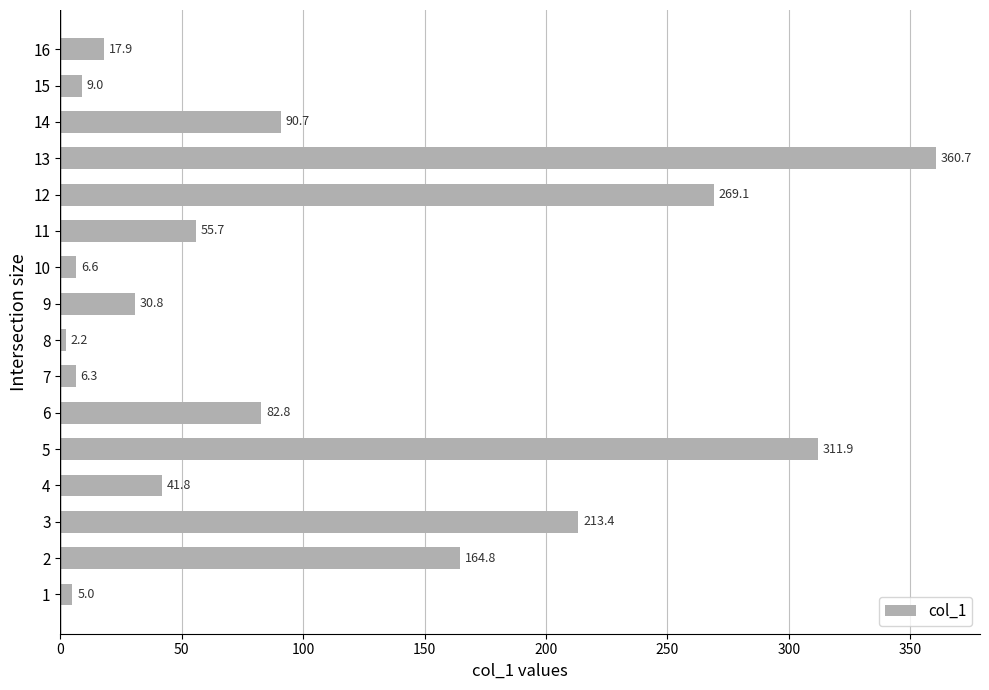

What is the ratio of the value at 15 to the value at 7?

1.4